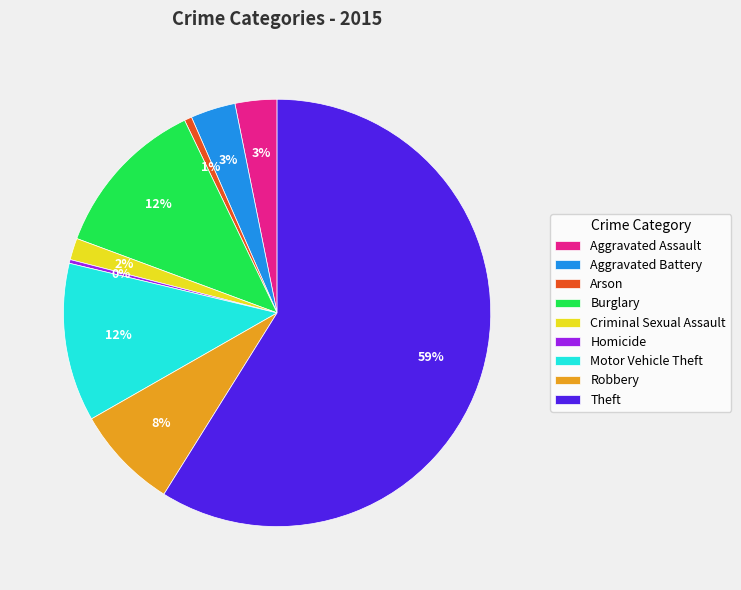

What percentage is the Aggravated Assault slice, to the nearest percent?

3%